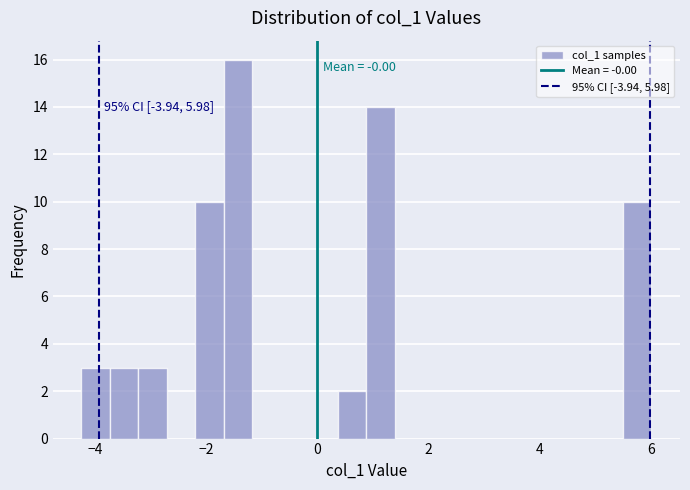

Around what value on the x-axis is the tallest bar? Give the approximate position of its centre, as read against the axis.

-1.4